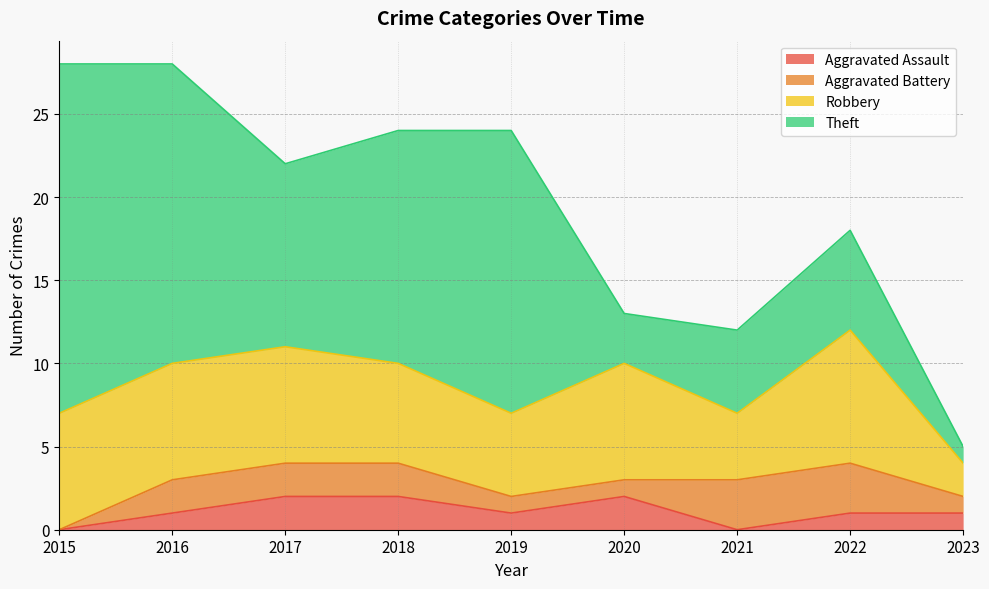

True or false: Theft has more than 0 interior local peaks.

True